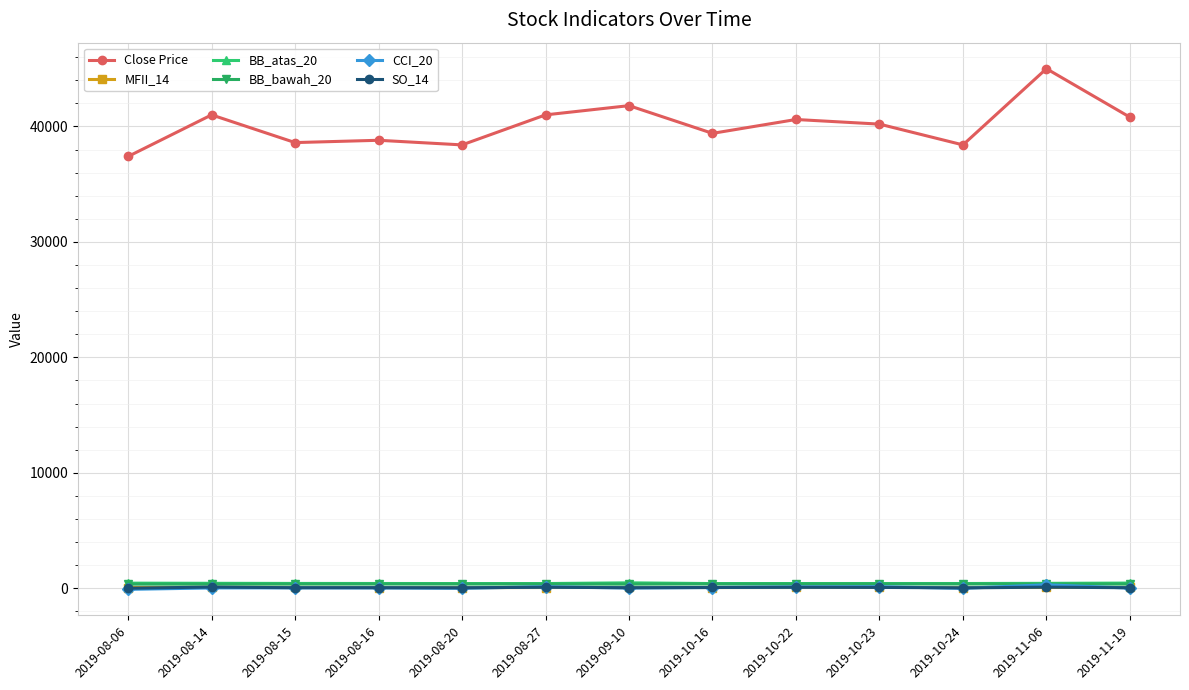

Which series changed the most between 2019-08-06 and 2019-08-14?

Close Price